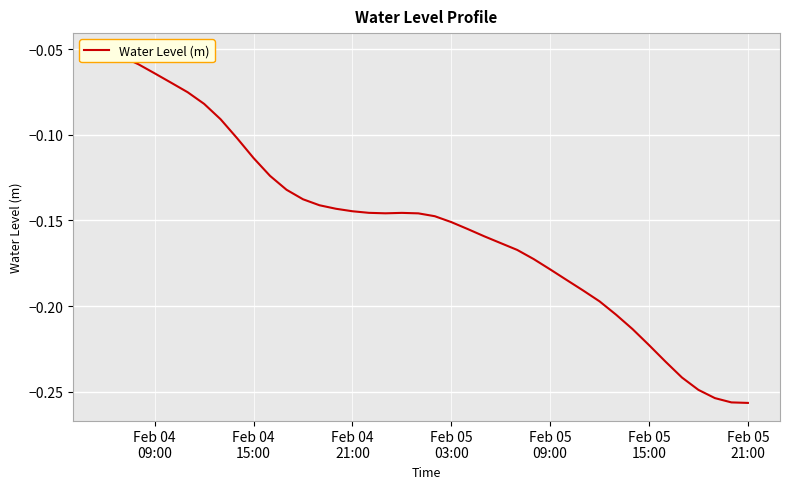

Which category has the highest value across all series?

Feb 04
09:00